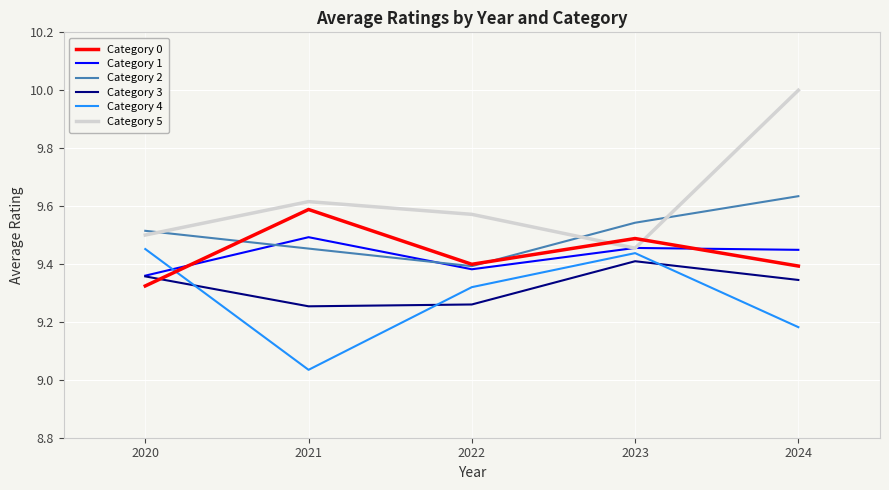

The Category 3 series shows 9.4 at 2020. True or false?

True